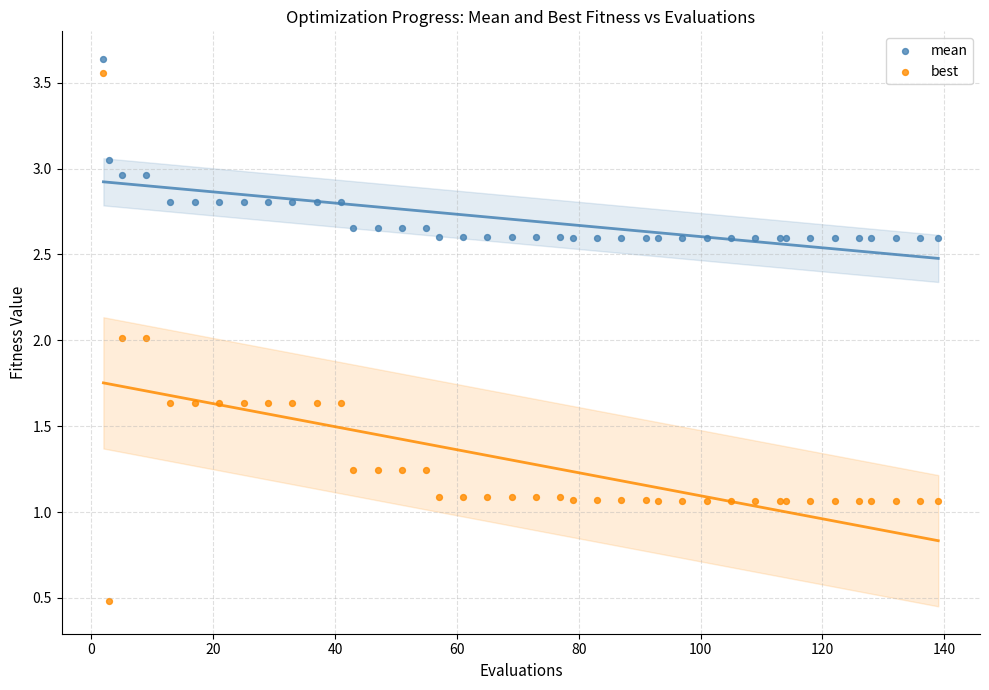

Which series contains the highest Y value?

mean